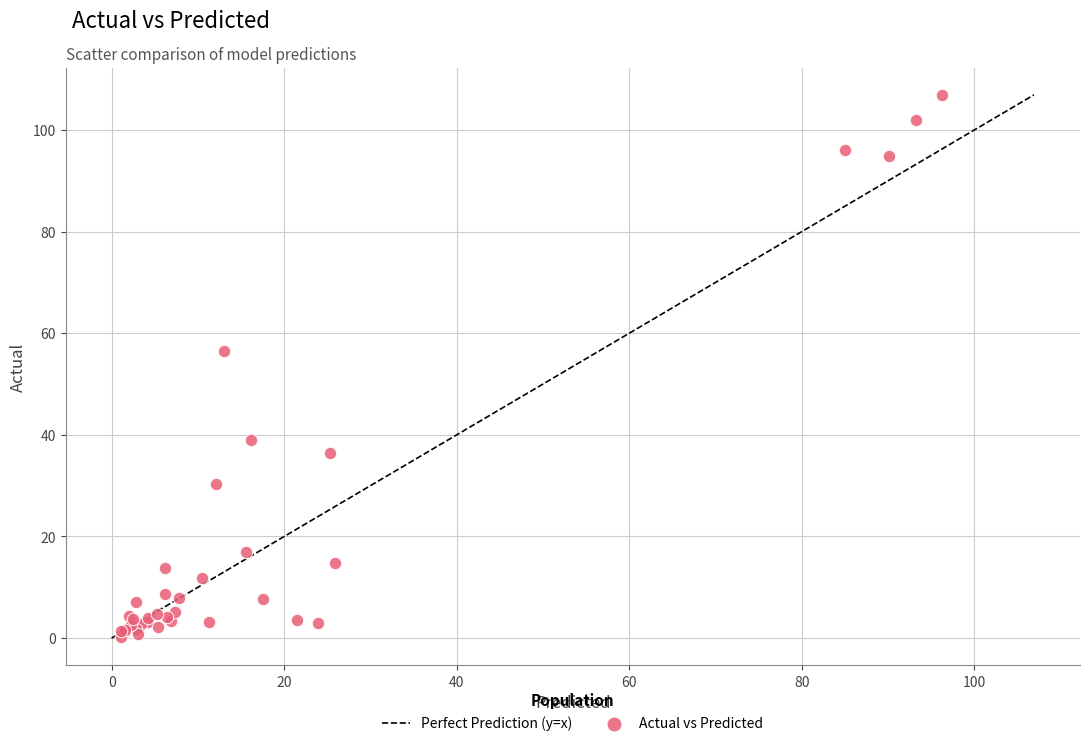

What Y value in the scatter plot is closest to 53?

56.4